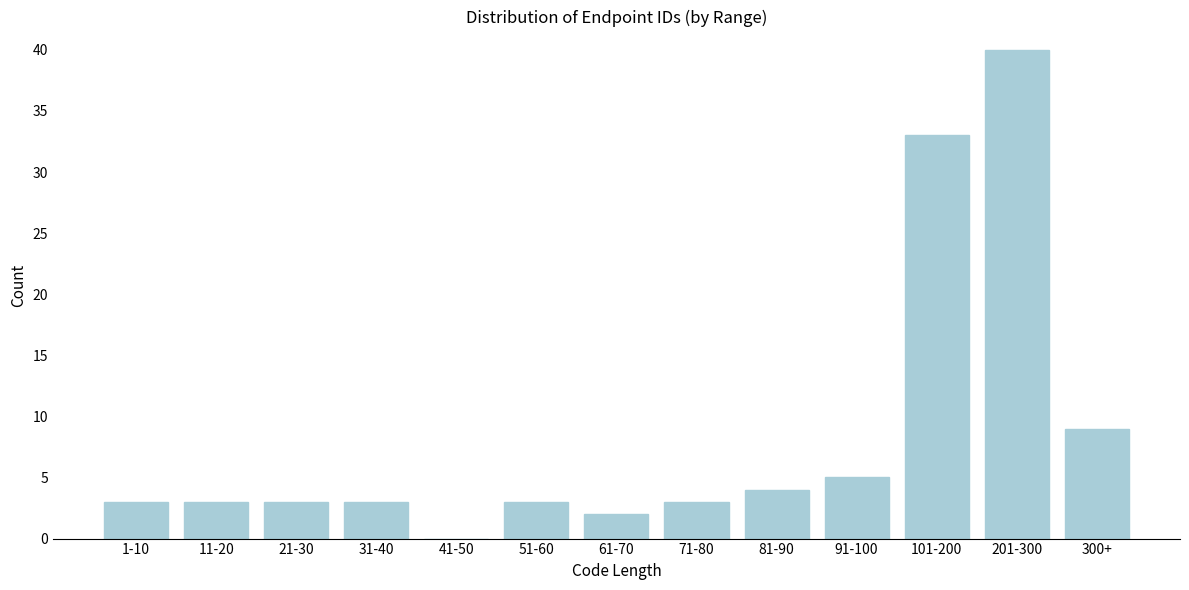

Reading left to right, transcribe all the data shown in this chart.

1-10=3	11-20=3	21-30=3	31-40=3	41-50=0	51-60=3	61-70=2	71-80=3	81-90=4	91-100=5	101-200=33	201-300=40	300+=9